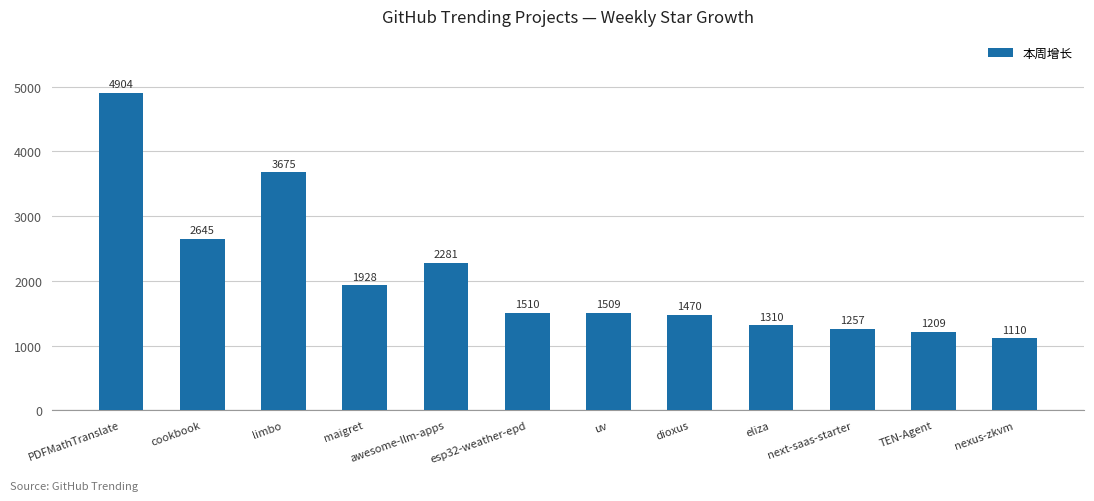

Reading left to right, transcribe all the data shown in this chart.

PDFMathTranslate=4904	cookbook=2645	limbo=3675	maigret=1928	awesome-llm-apps=2281	esp32-weather-epd=1510	uv=1509	dioxus=1470	eliza=1310	next-saas-starter=1257	TEN-Agent=1209	nexus-zkvm=1110